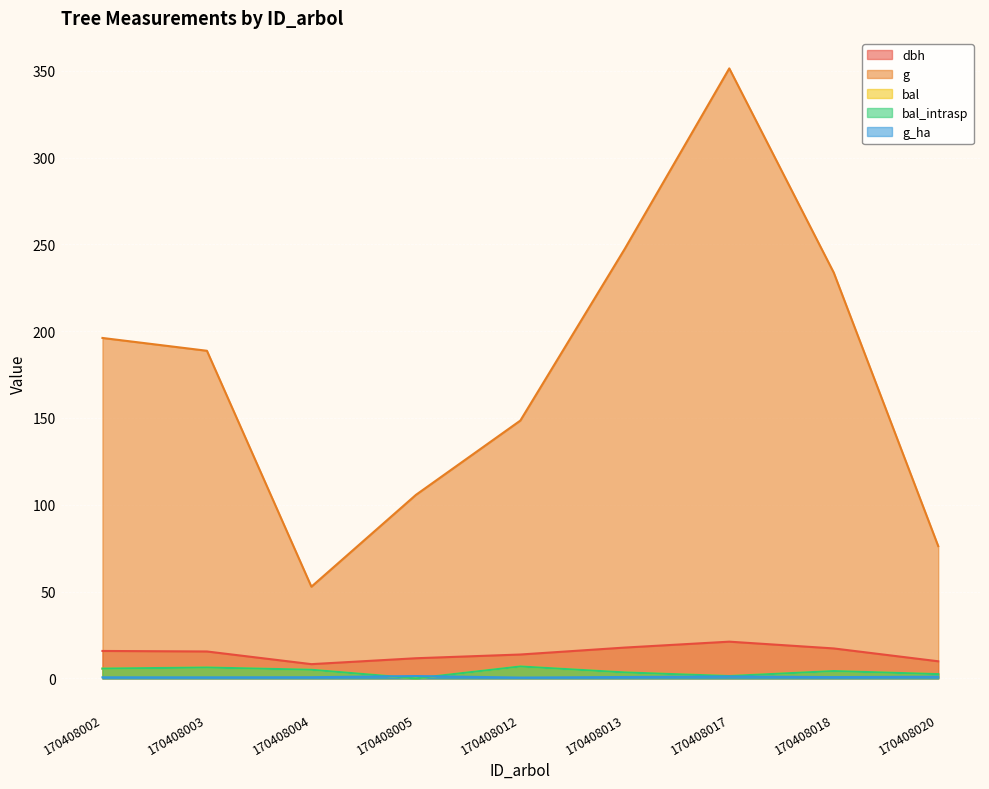

At which label does g_ha reach its minimum?

170408012